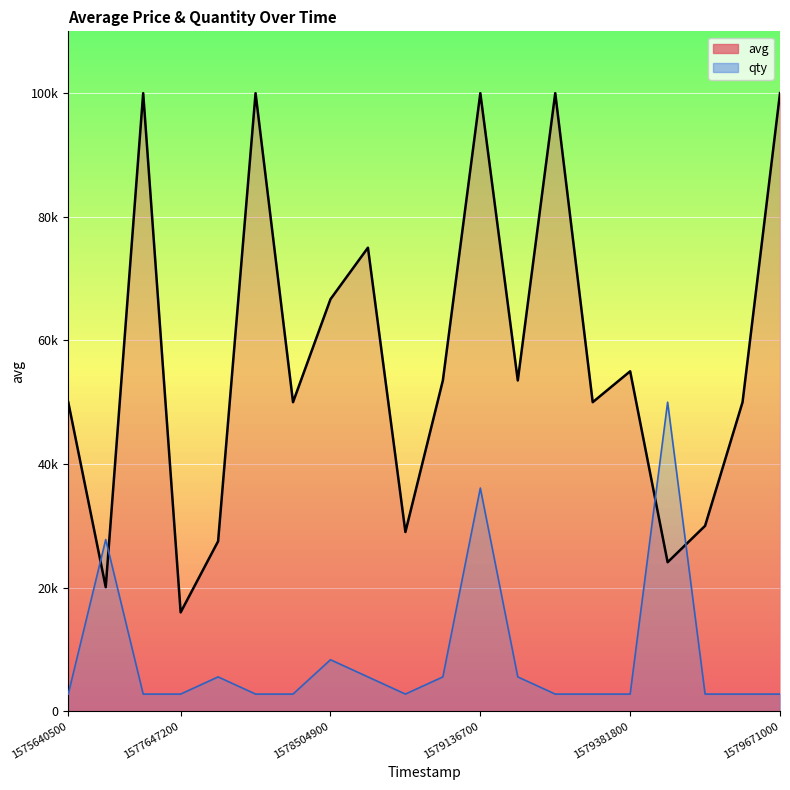

The qty series shows 18772.2 at 1575772200. True or false?

False